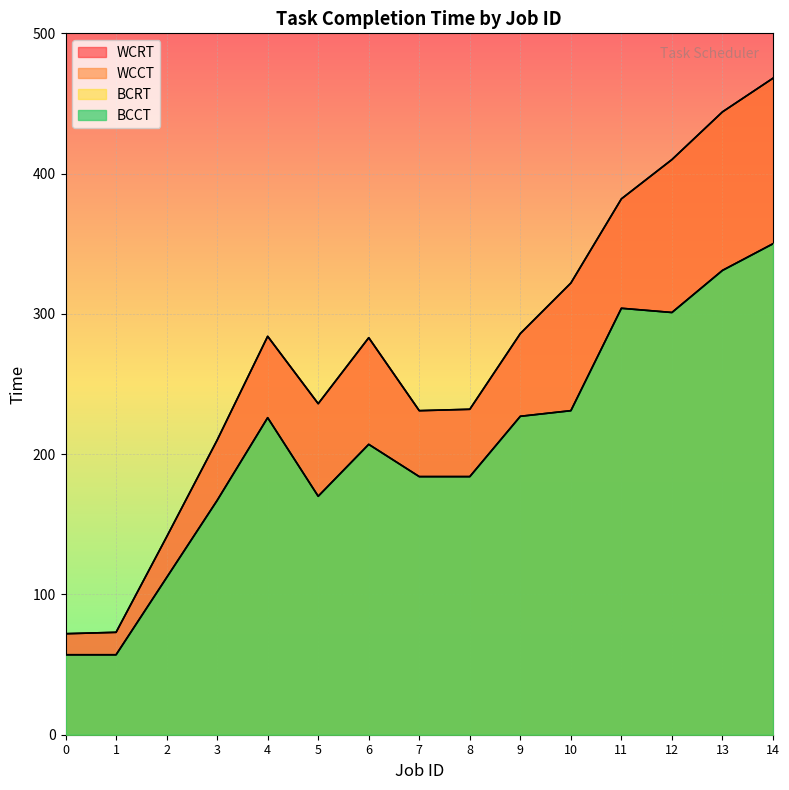

Where is BCRT nearest to the value 203?

6